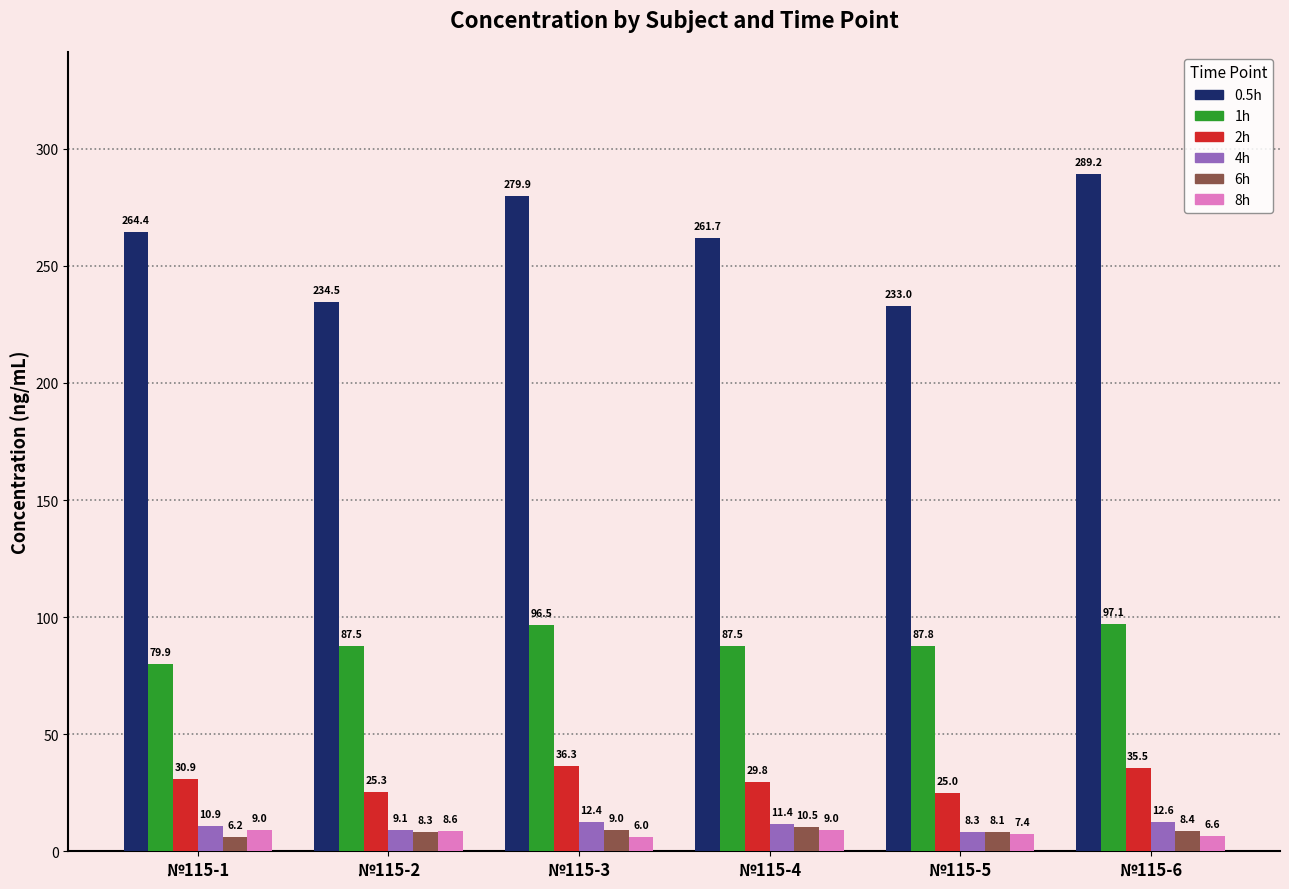

Which series has the largest range (max minus min)?

0.5h